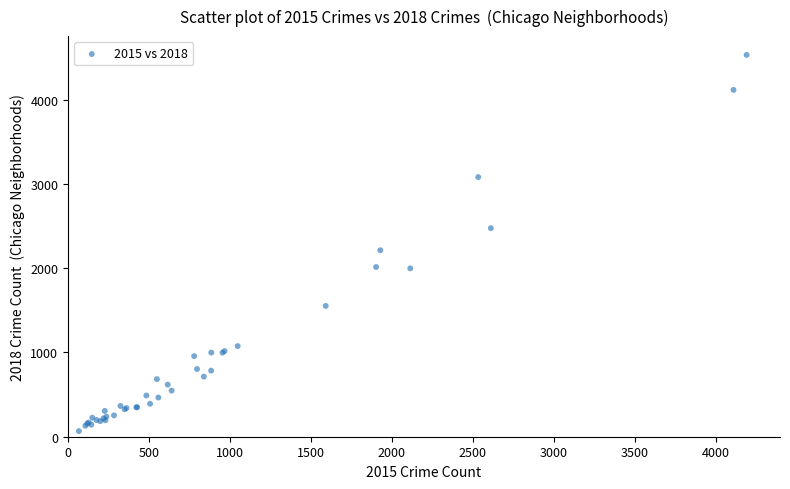

What Y value in the scatter plot is closest to 2298?

2212